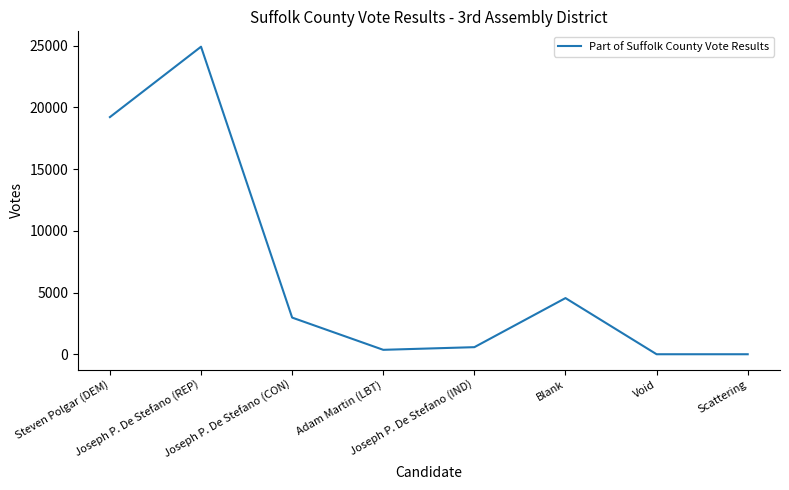

What is the difference between the second highest and second lowest values?

19205